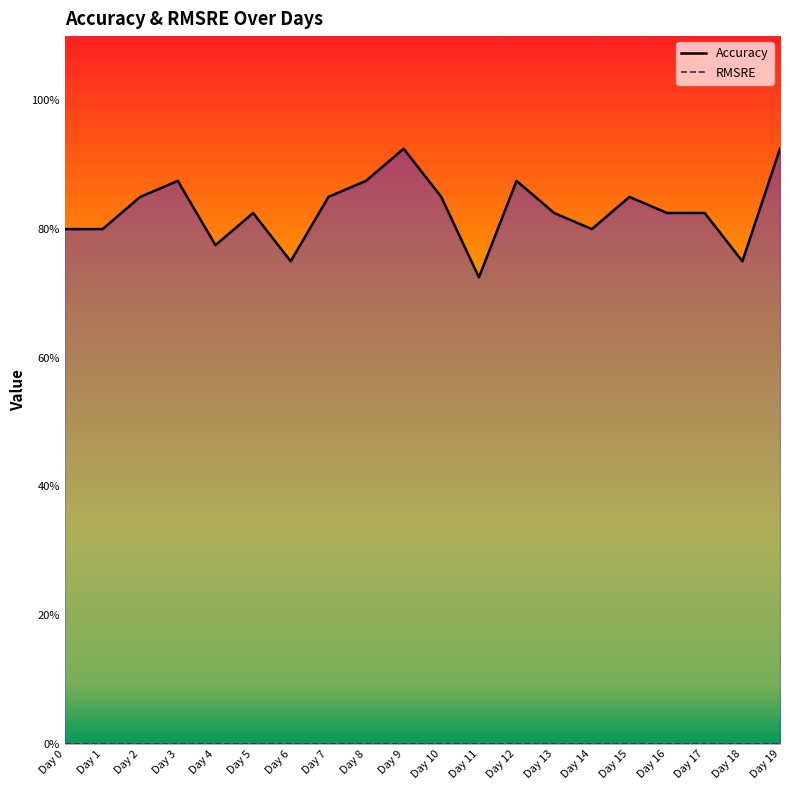

Where is the first local minimum for Accuracy (line)?

Day 4